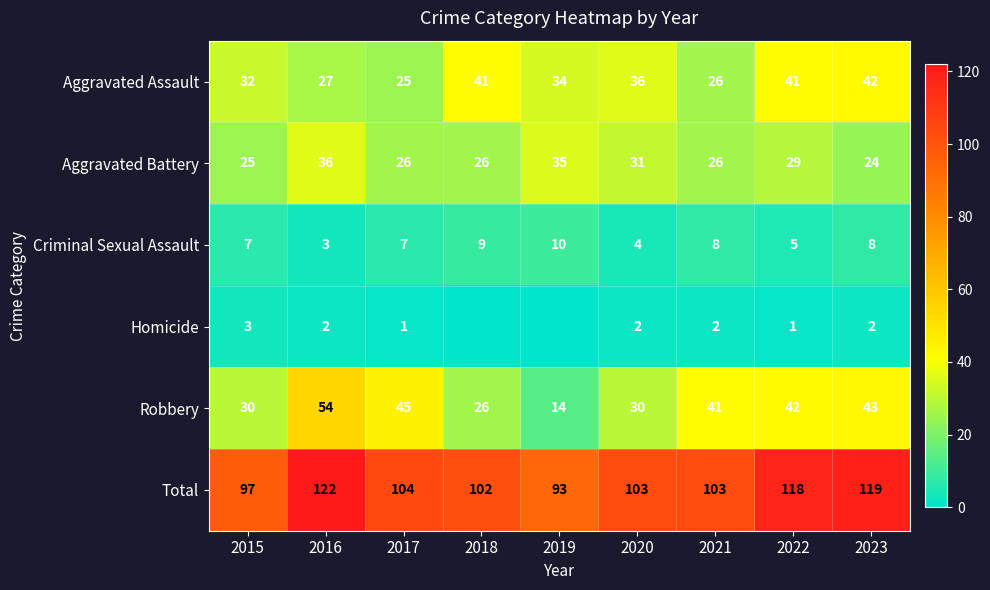

Which has a higher value, 2022 or 2023?

2023